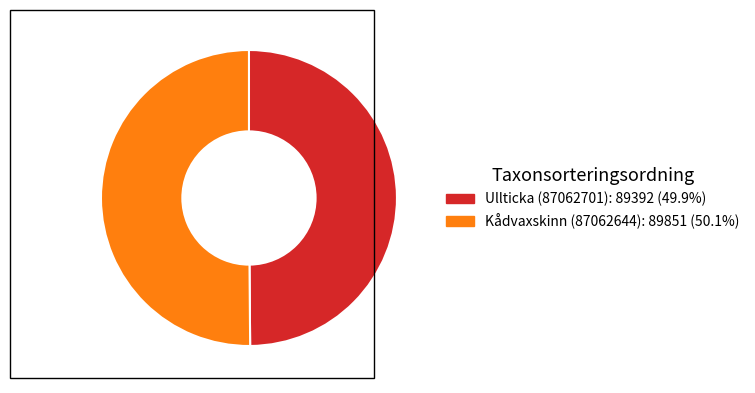

Count the number of slices in the pie.

2